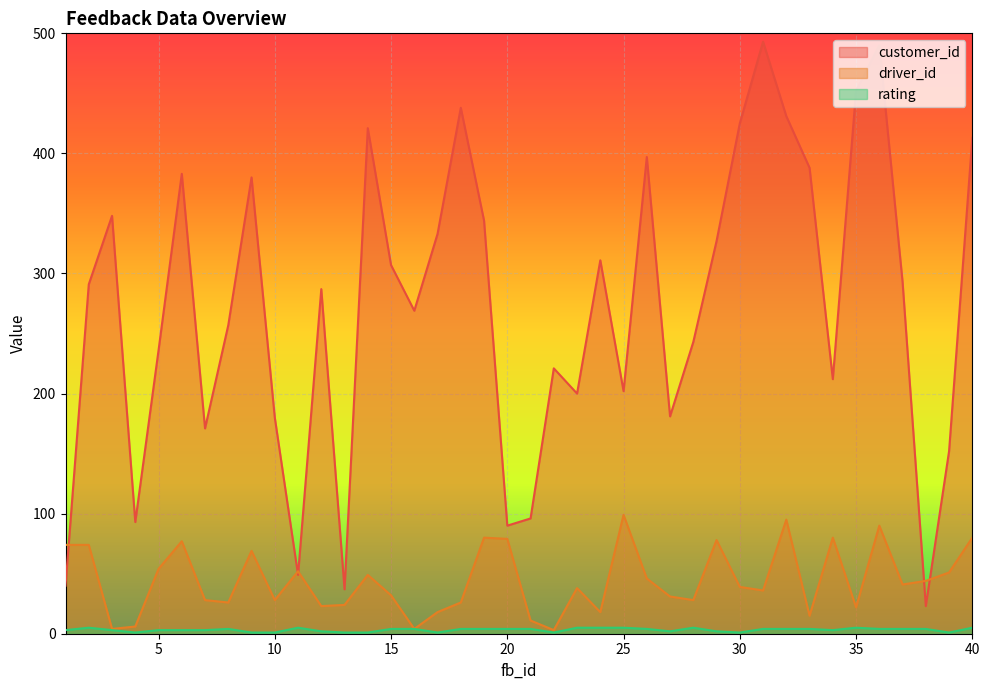

At how many categories does at least one series exceed 35?

40